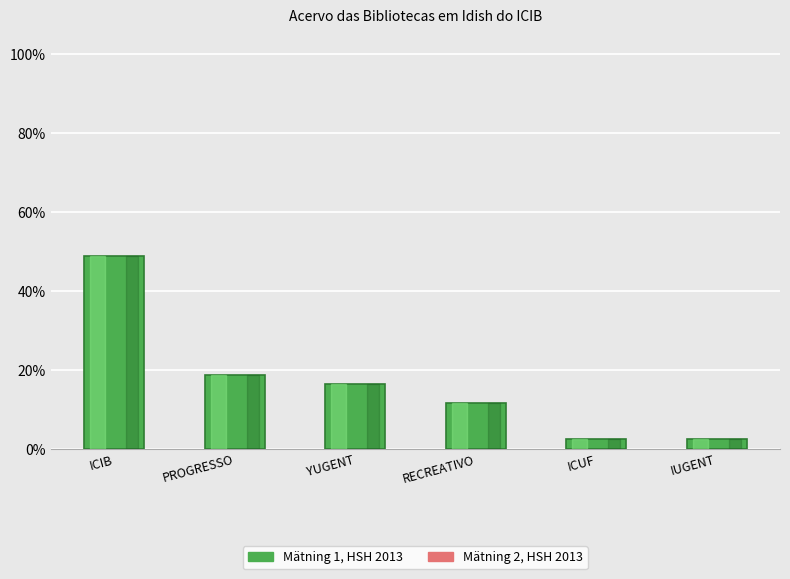

Are the bars horizontal?

No